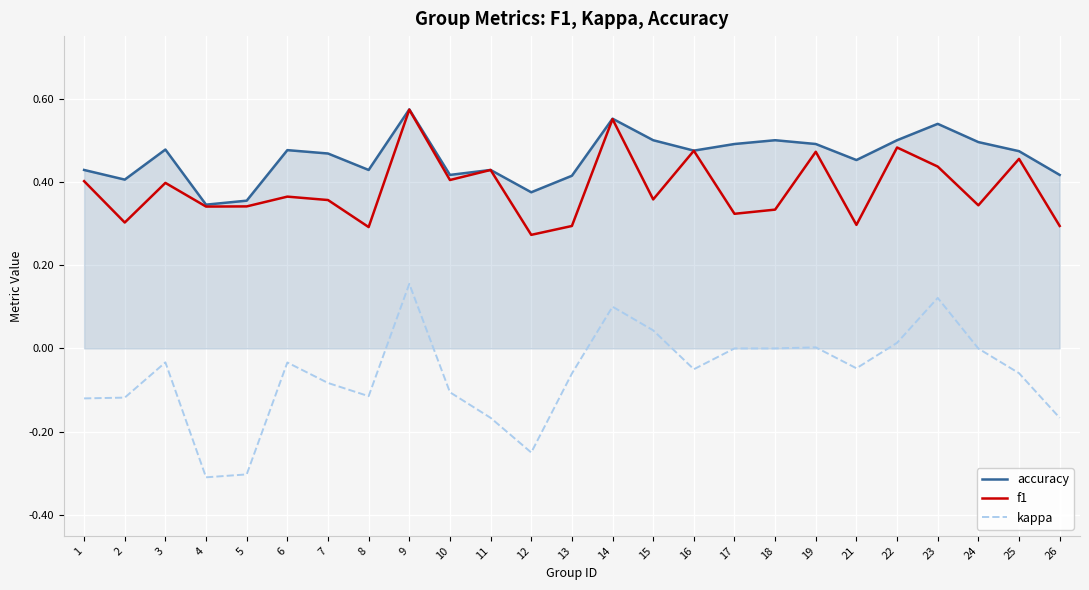

True or false: f1 has a value of 0.2 at 15.

False